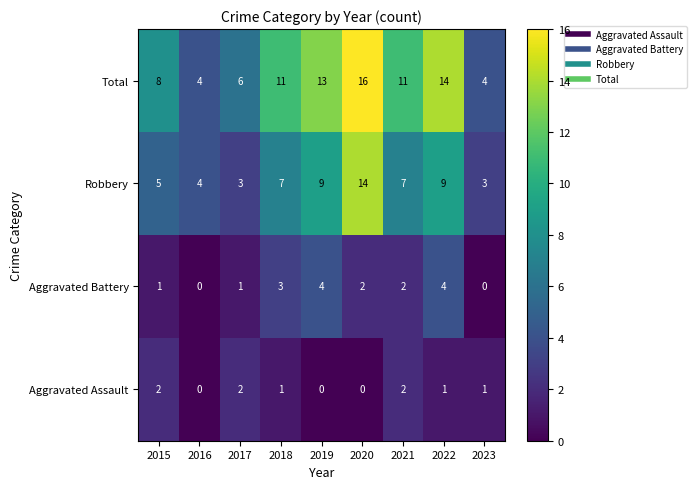

Rank the series by their maximum value, from lowest to highest.

Aggravated Assault, Aggravated Battery, Robbery, Total